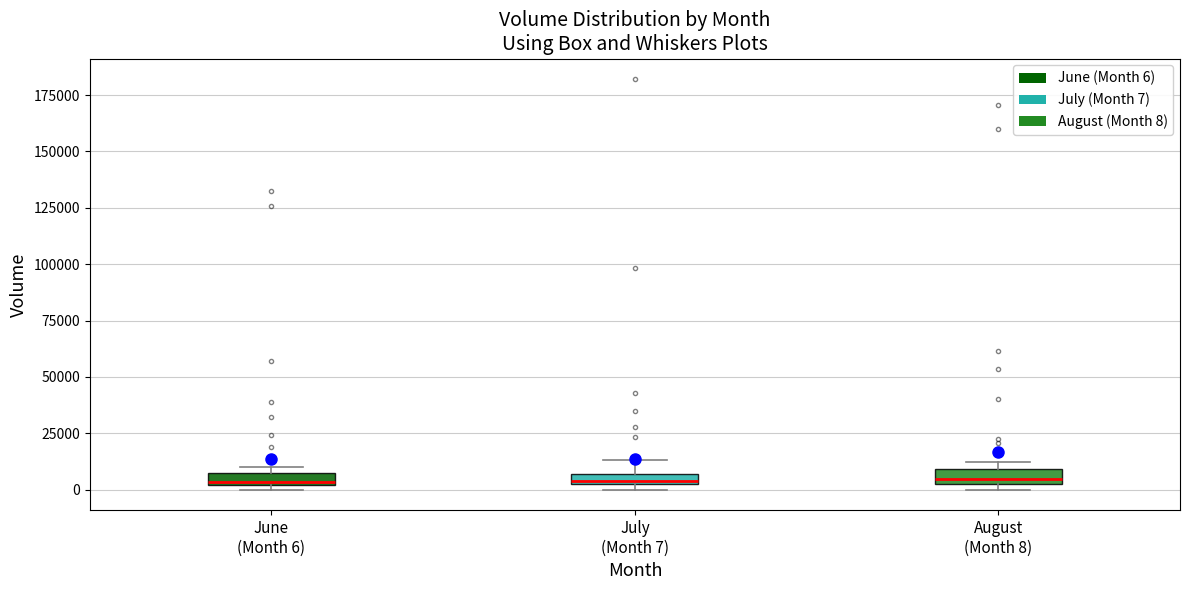

Where is the upper edge of the box for June (Month 6) on the y-axis? The values are not printed on the chart, so give them approximately, as read against the axis.

5000